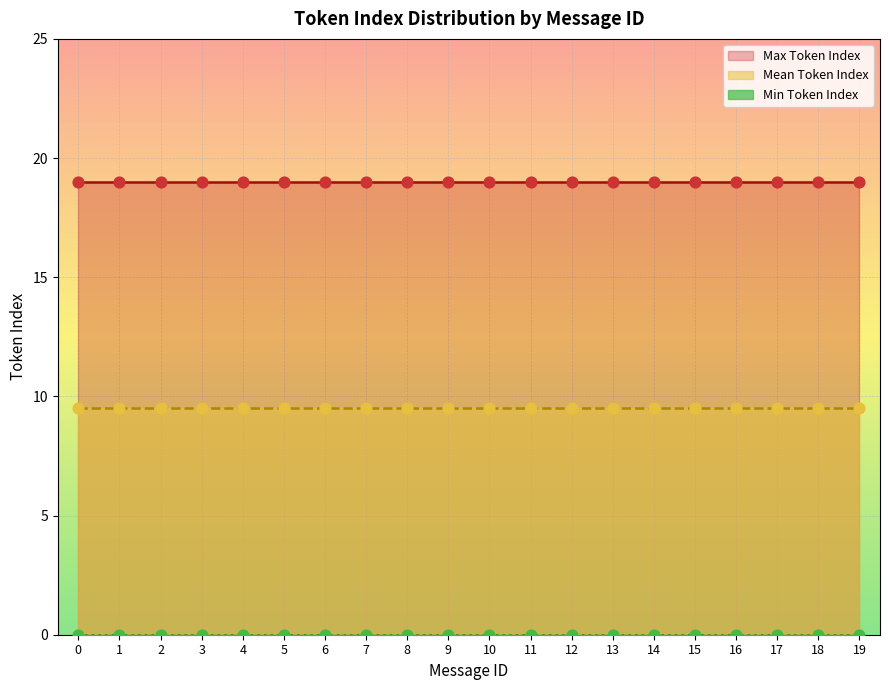

Is the value of Mean Token Index at 13 greater than the value of Max Token Index at 18?

No